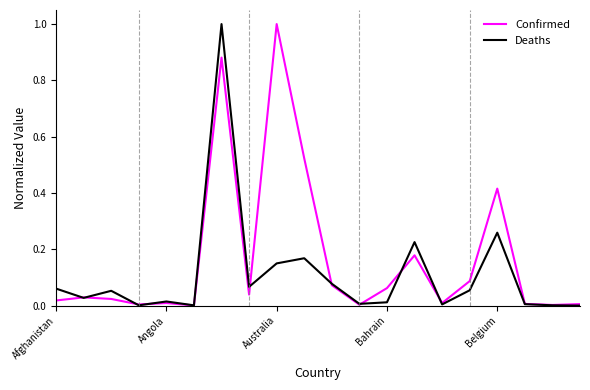

Rank the series by their average value, from highest to lowest.

Confirmed, Deaths